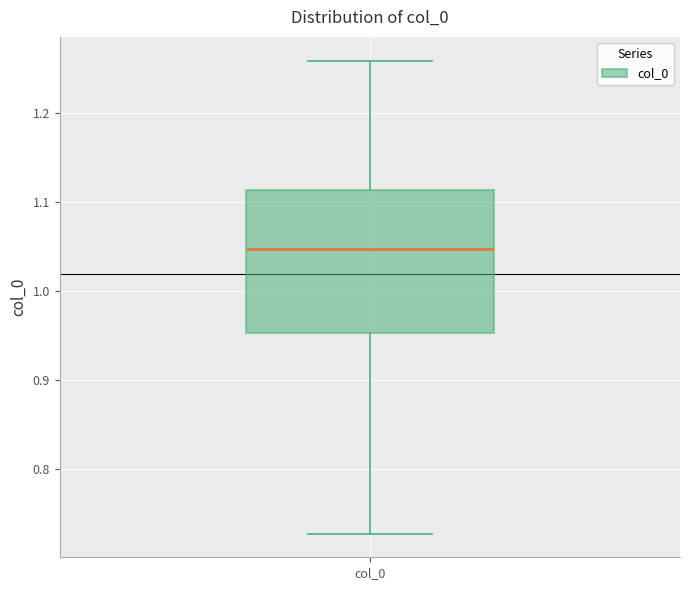

Where does the lower whisker of the box for col_0 end on the y-axis? The values are not printed on the chart, so give them approximately, as read against the axis.

0.73